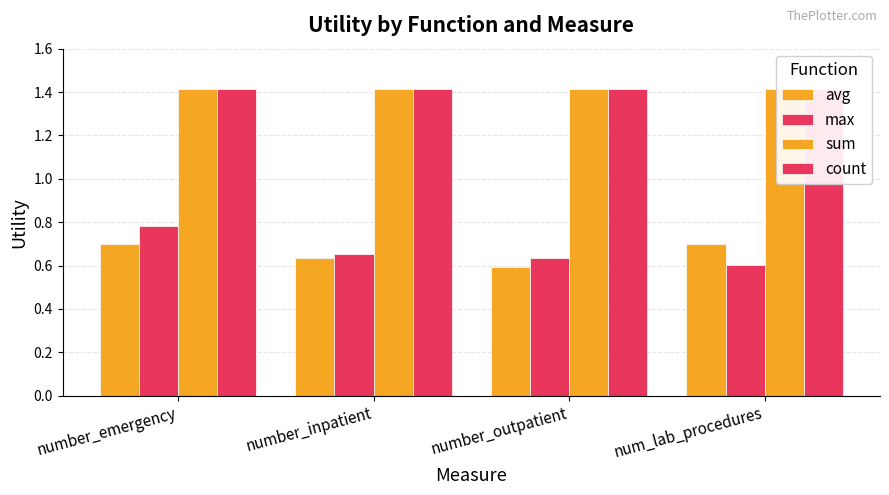

The value of avg at number_emergency is 0.4. True or false?

False